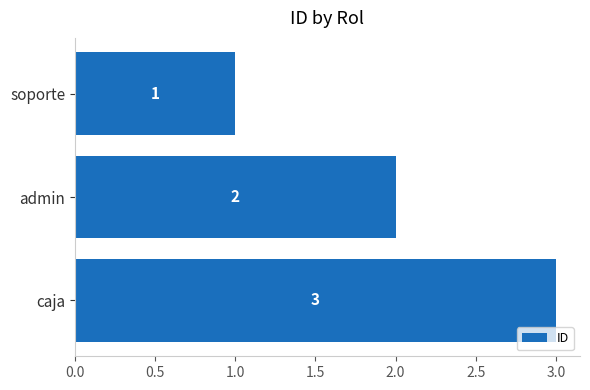

List the labels in order of value, smallest first.

soporte, admin, caja